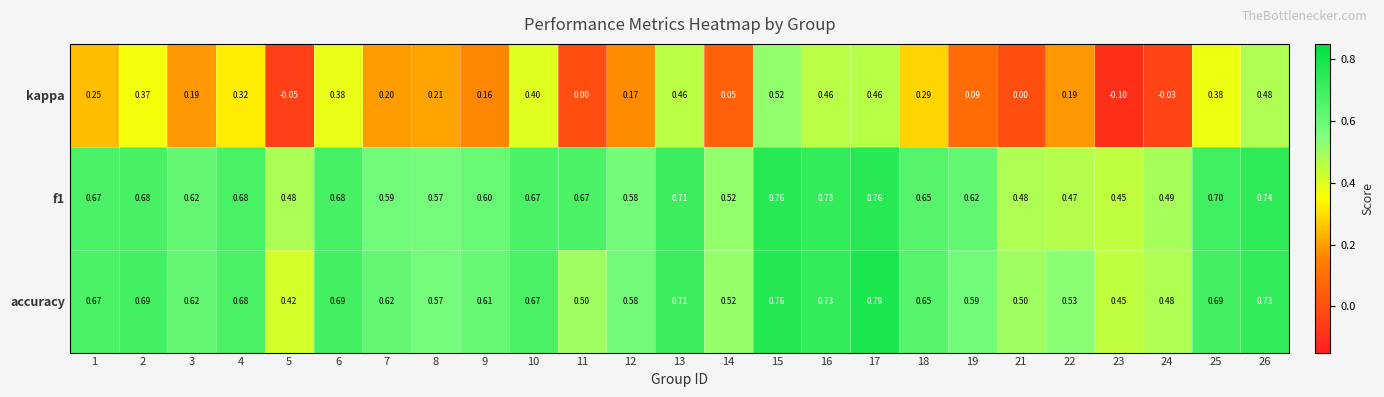

Between 1 and 3, which series saw the biggest shift?

kappa